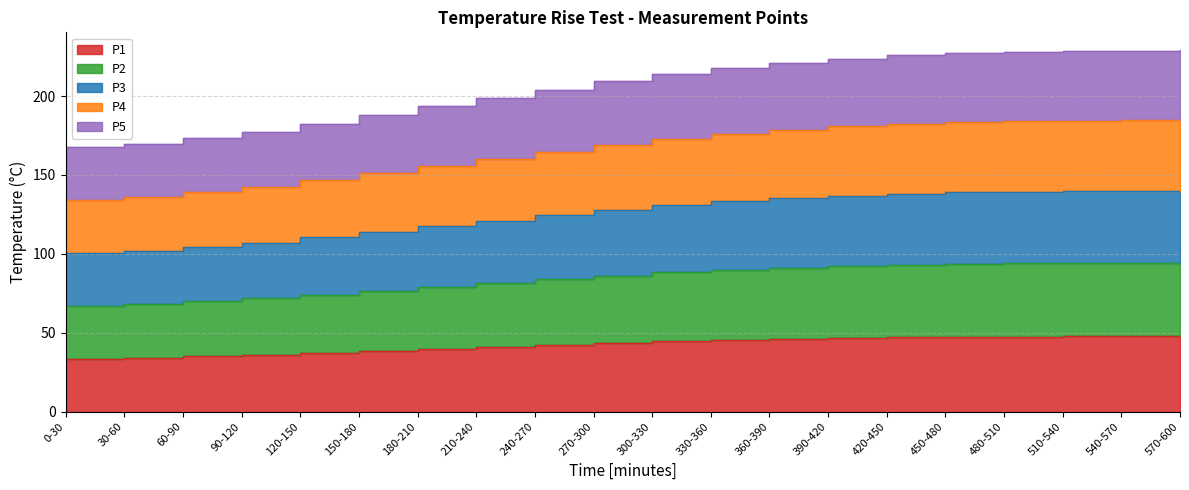

Rank the categories by P5 value from highest to lowest.

570-600, 540-570, 510-540, 480-510, 450-480, 420-450, 390-420, 360-390, 330-360, 300-330, 270-300, 240-270, 210-240, 180-210, 150-180, 120-150, 90-120, 60-90, 30-60, 0-30